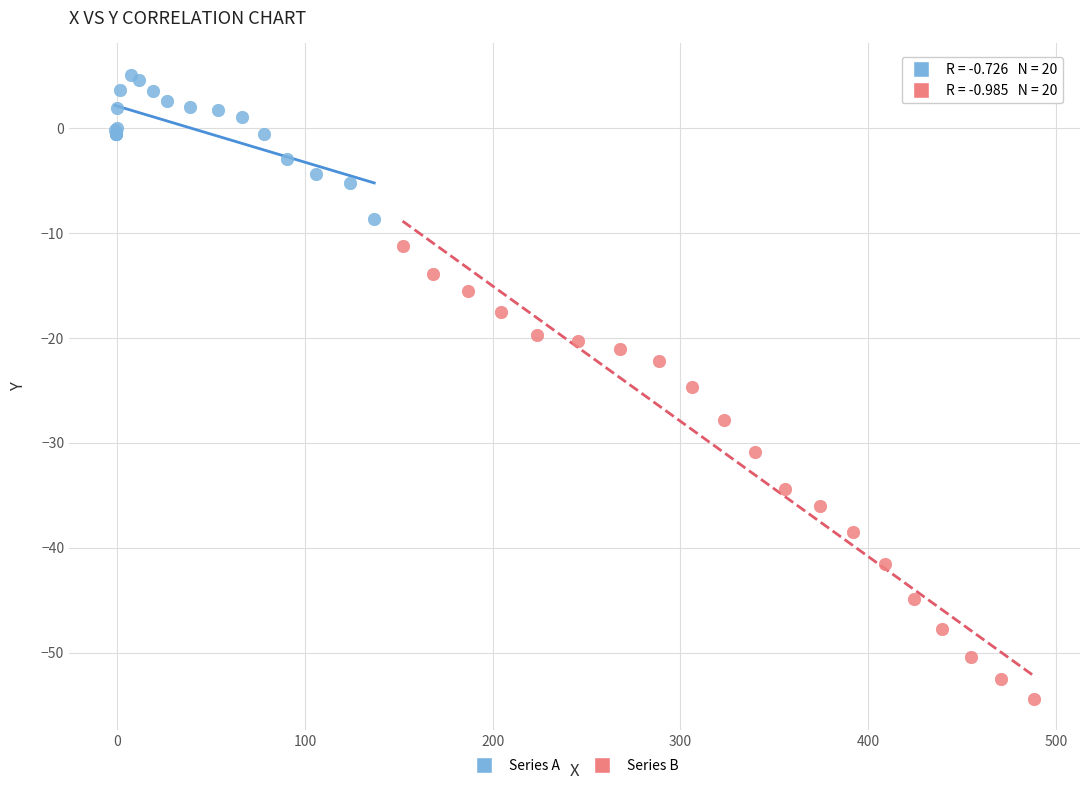

Which series reaches the maximum Y coordinate?

Series A